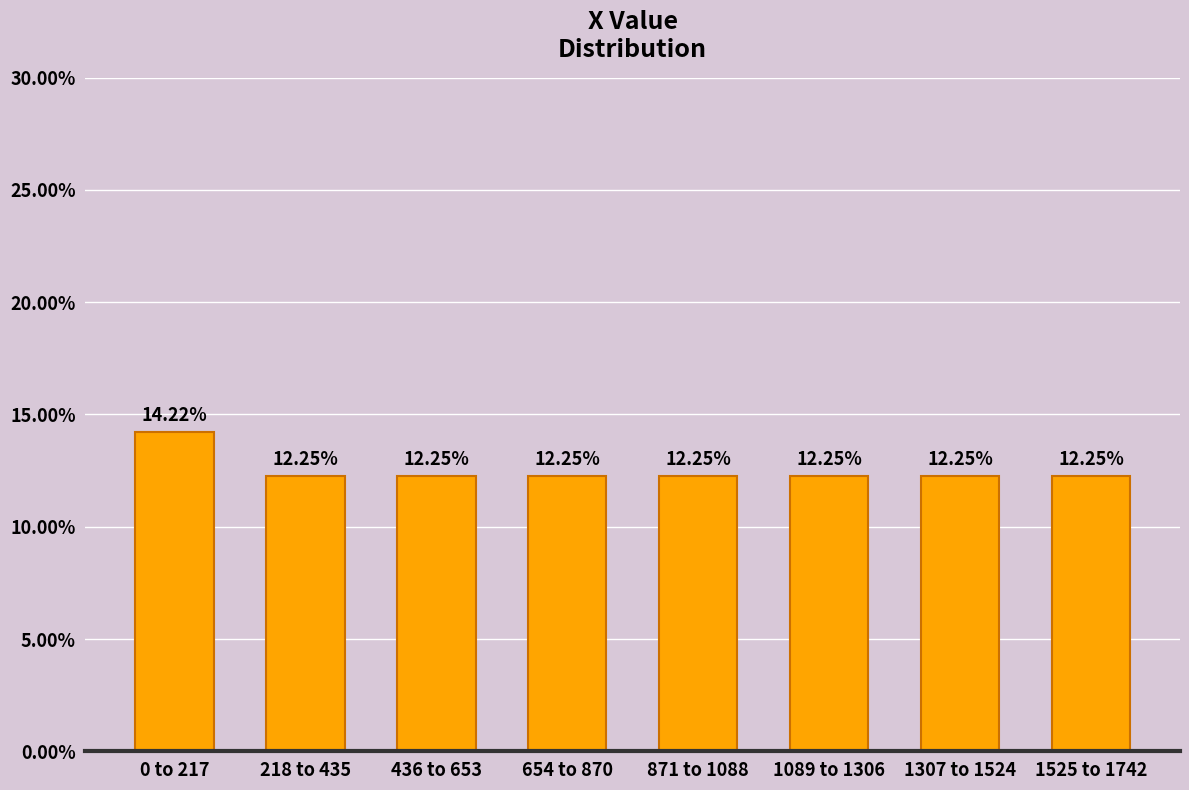

What is the ratio of the value at 0 to 217 to the value at 1525 to 1742?

1.2